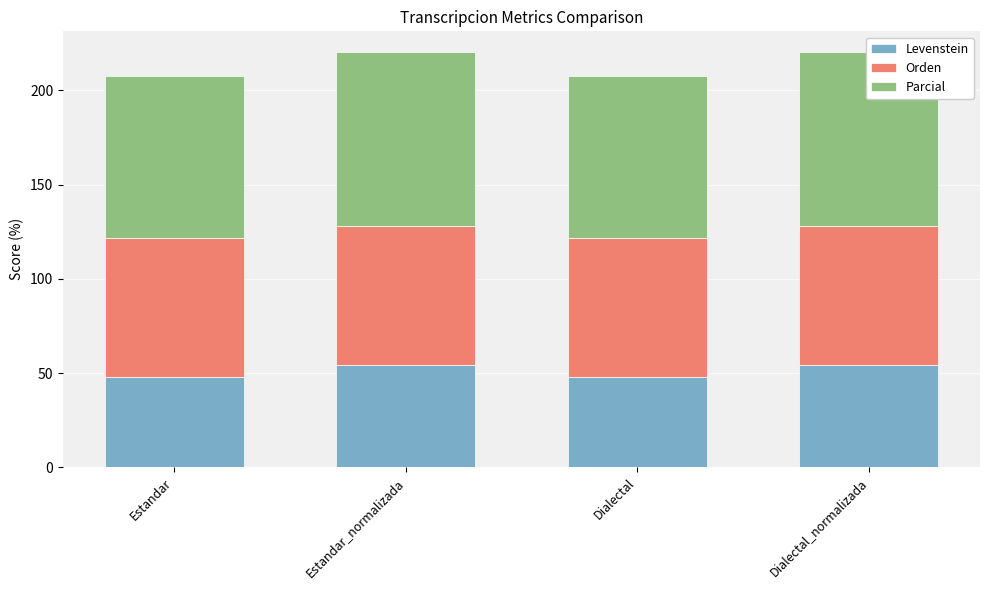

At which category does the chart reach its minimum across all series?

Estandar